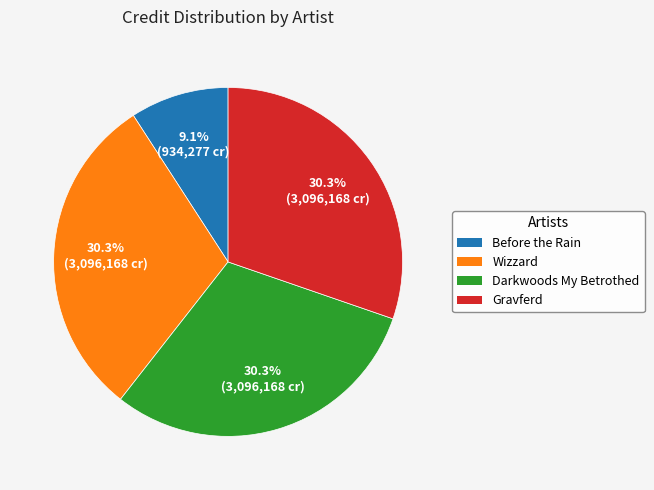

Between Before the Rain and Wizzard, which is larger?

Wizzard